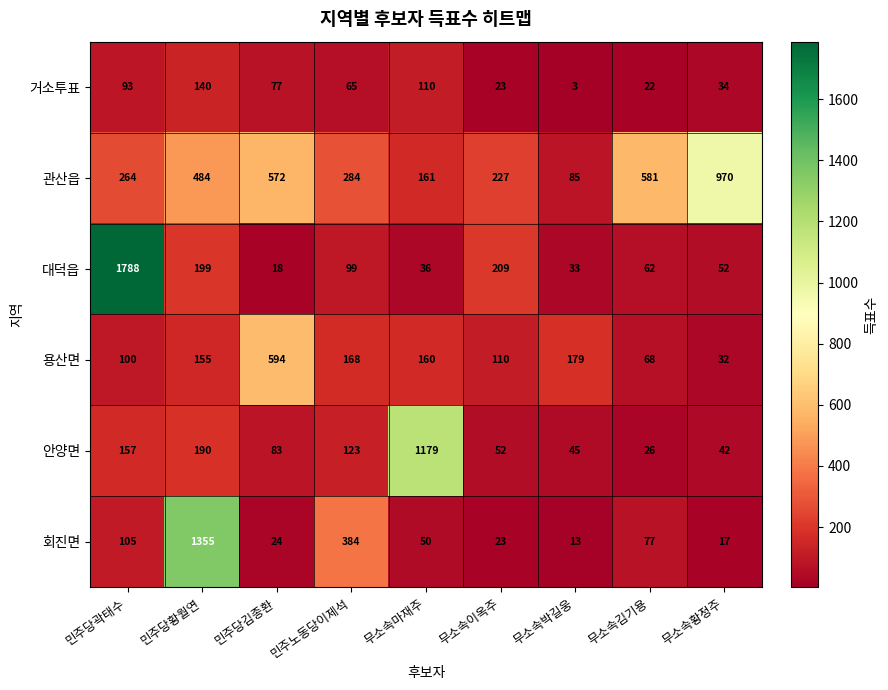

List the series in order of their peak value, highest first.

대덕읍, 회진면, 안양면, 관산읍, 용산면, 거소투표